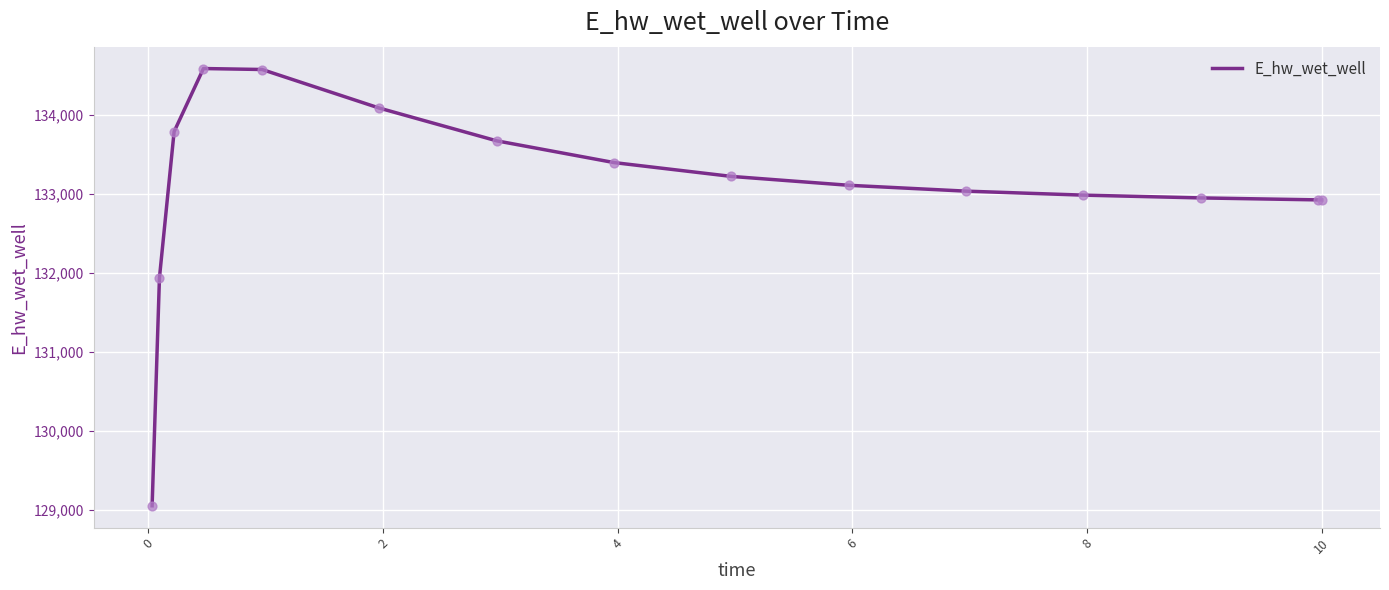

What is the maximum value shown in the chart?

134581.8